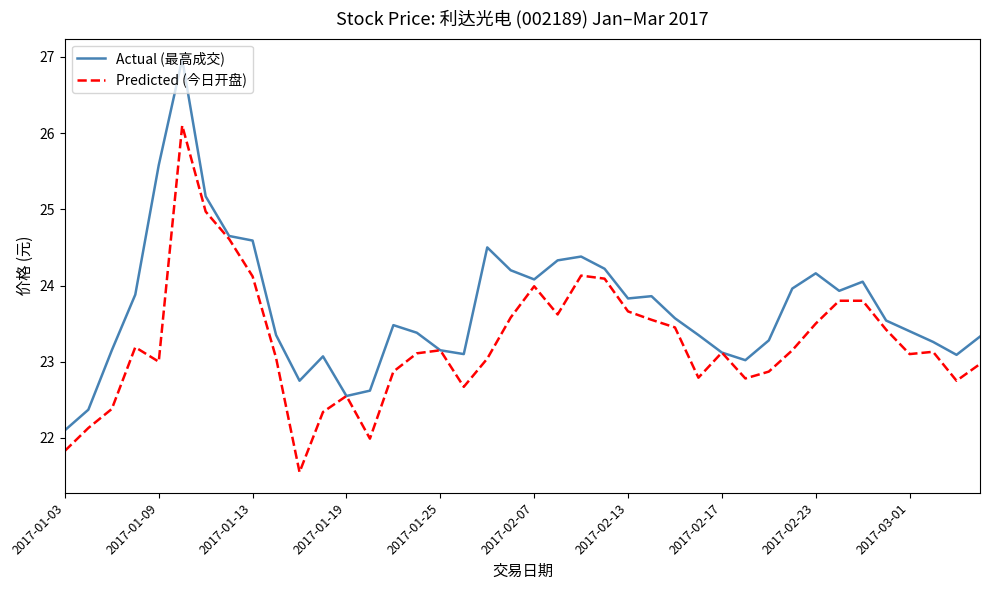

What is the lowest value of the Predicted (今日开盘) series?

21.6